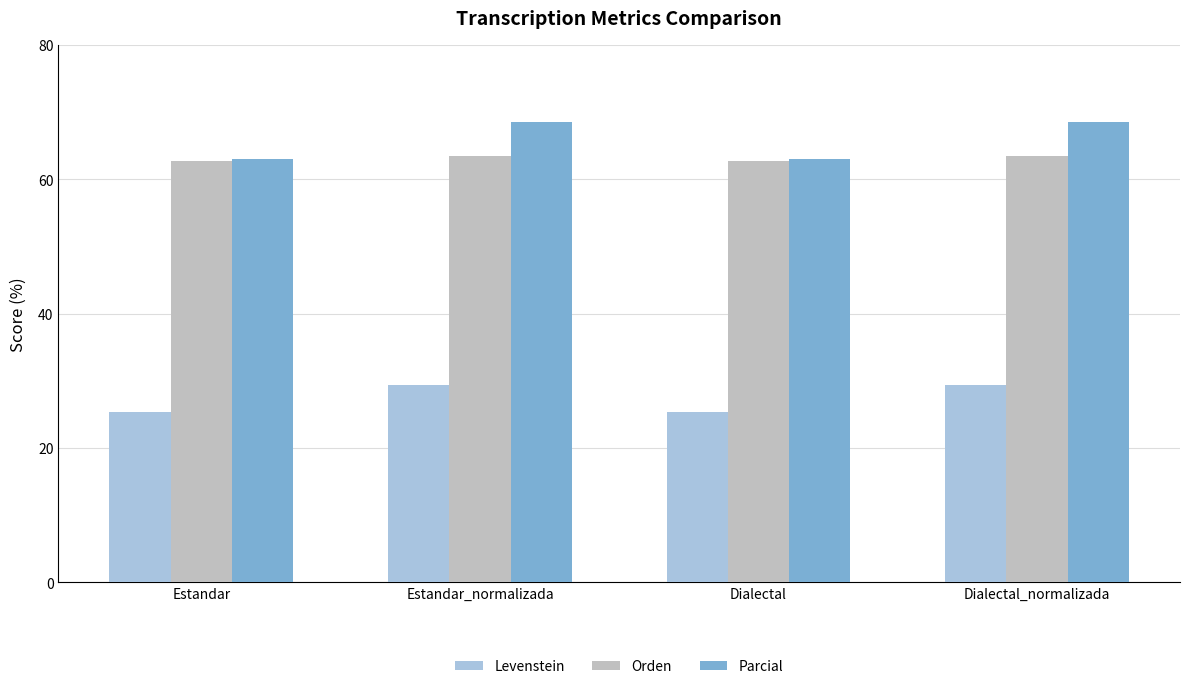

Rank the series by their maximum value, from highest to lowest.

Parcial, Orden, Levenstein